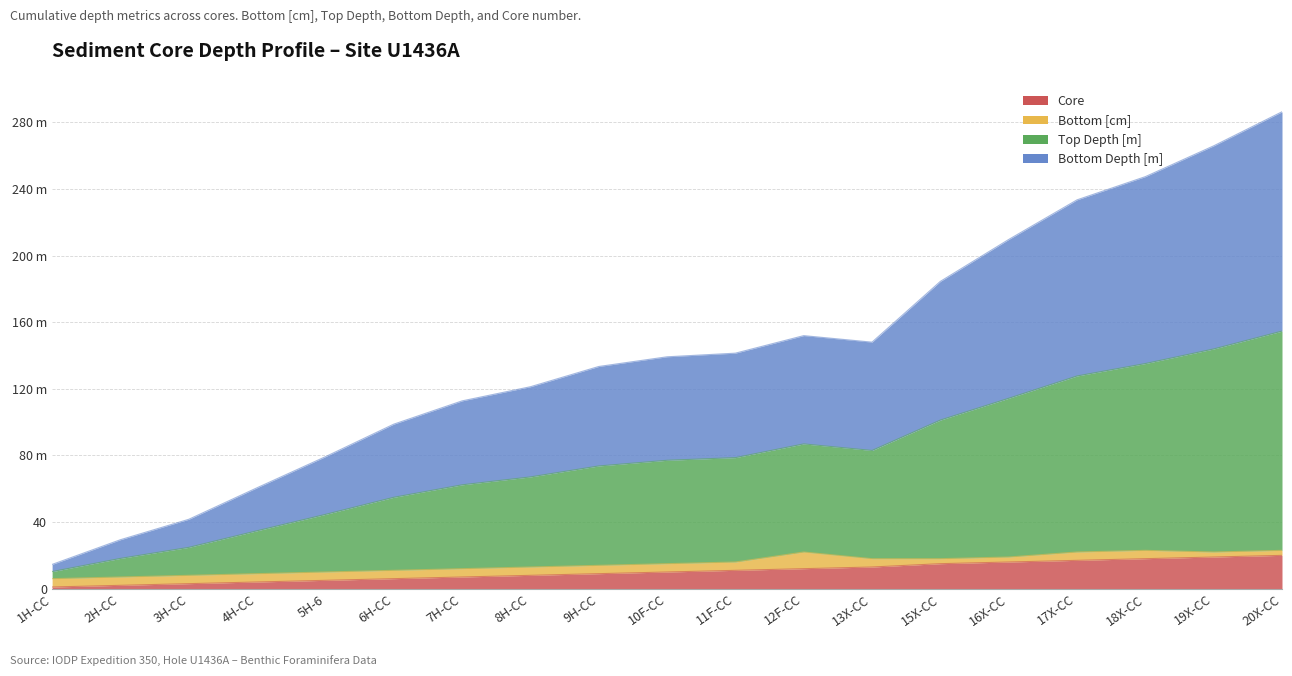

Does the chart display data point markers on the line(s)?

No